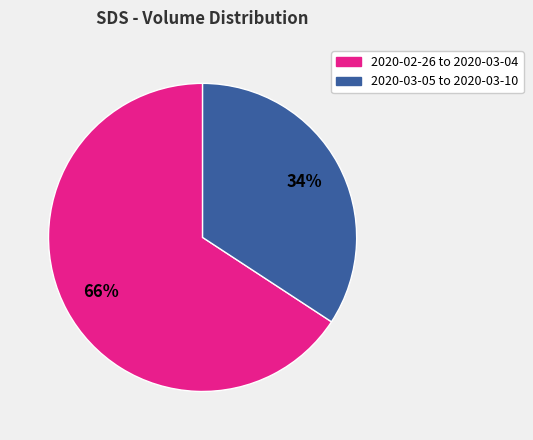

Is there any slice that represents more than half of the pie?

Yes